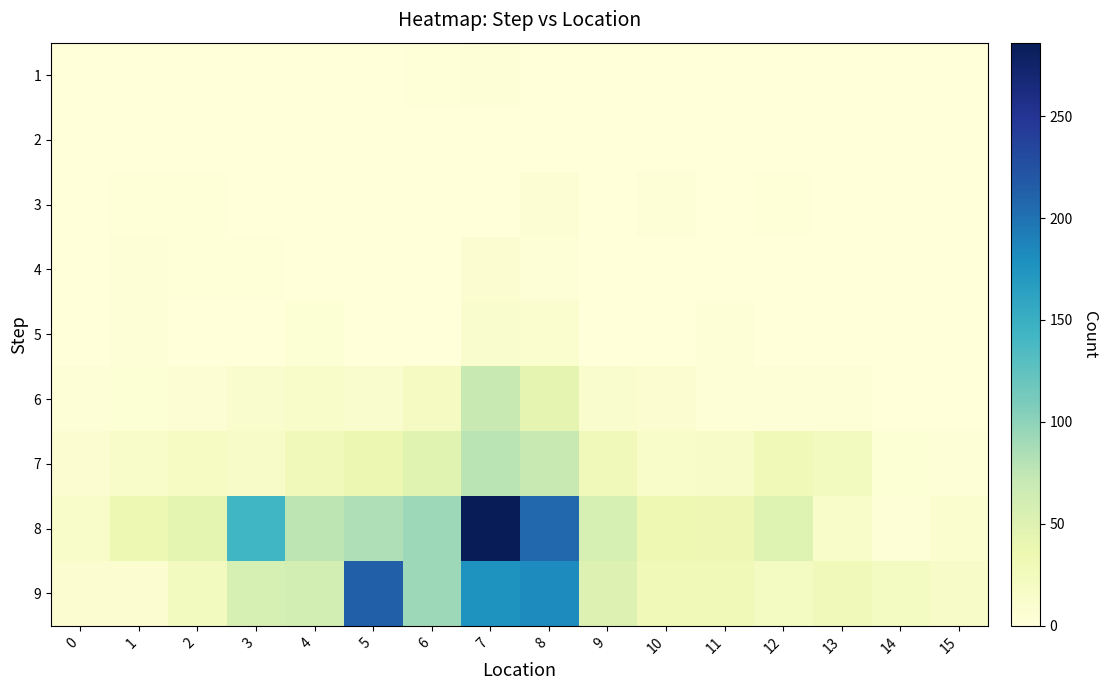

At how many categories does at least one series exceed 153?

3